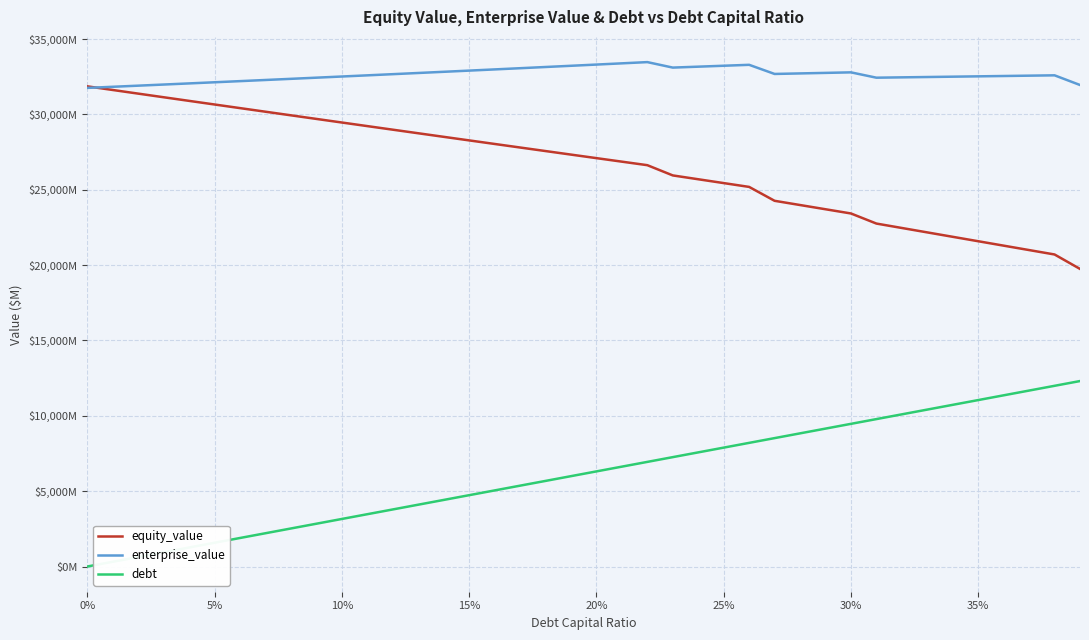

Which series has the largest total across all categories?

enterprise_value